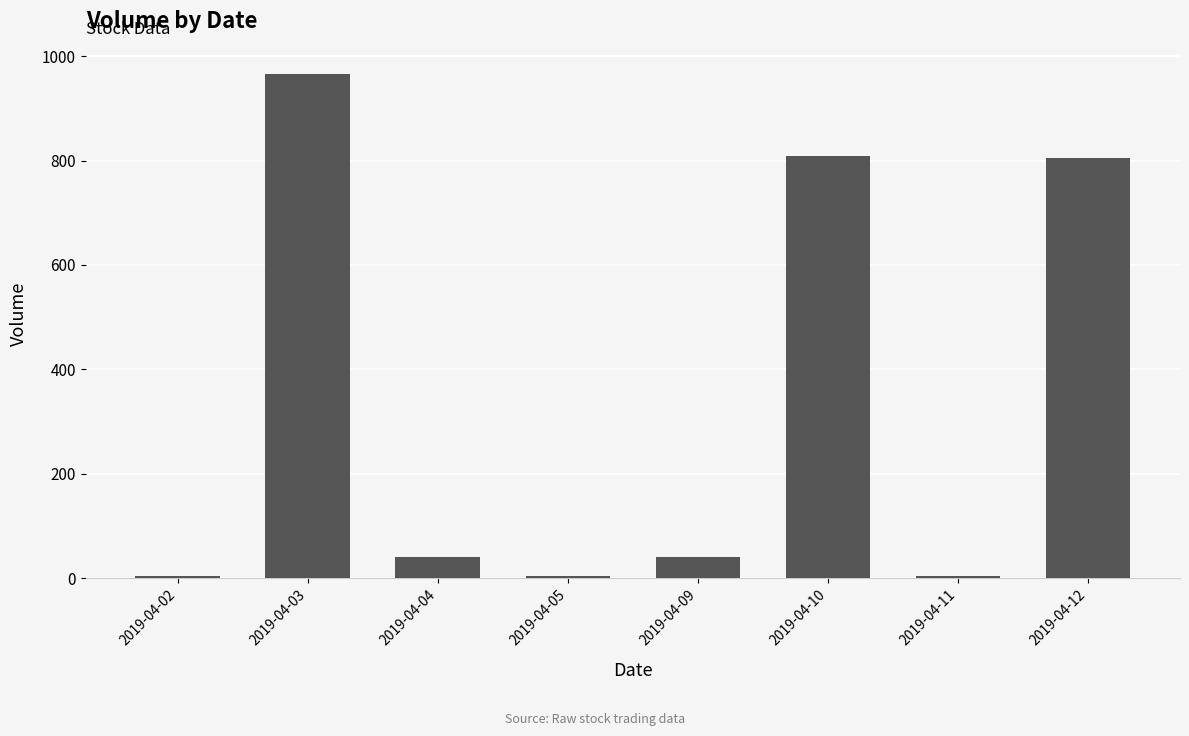

What is the sum of the values at 2019-04-05 and 2019-04-02?

8